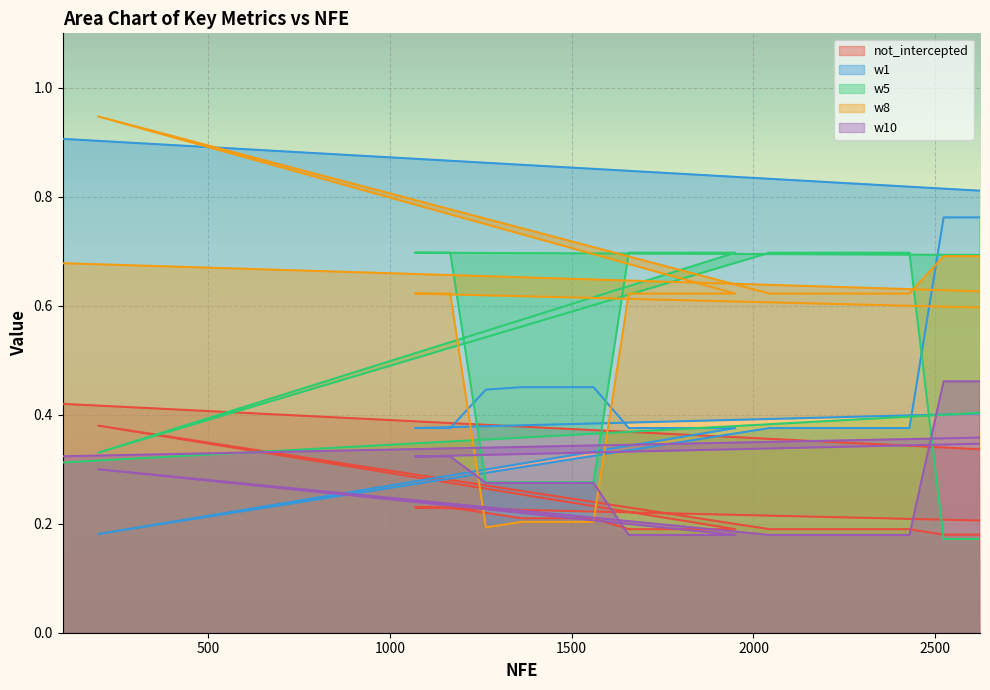

Is the value of w1 at 2523 greater than the value of w8 at 198?

No